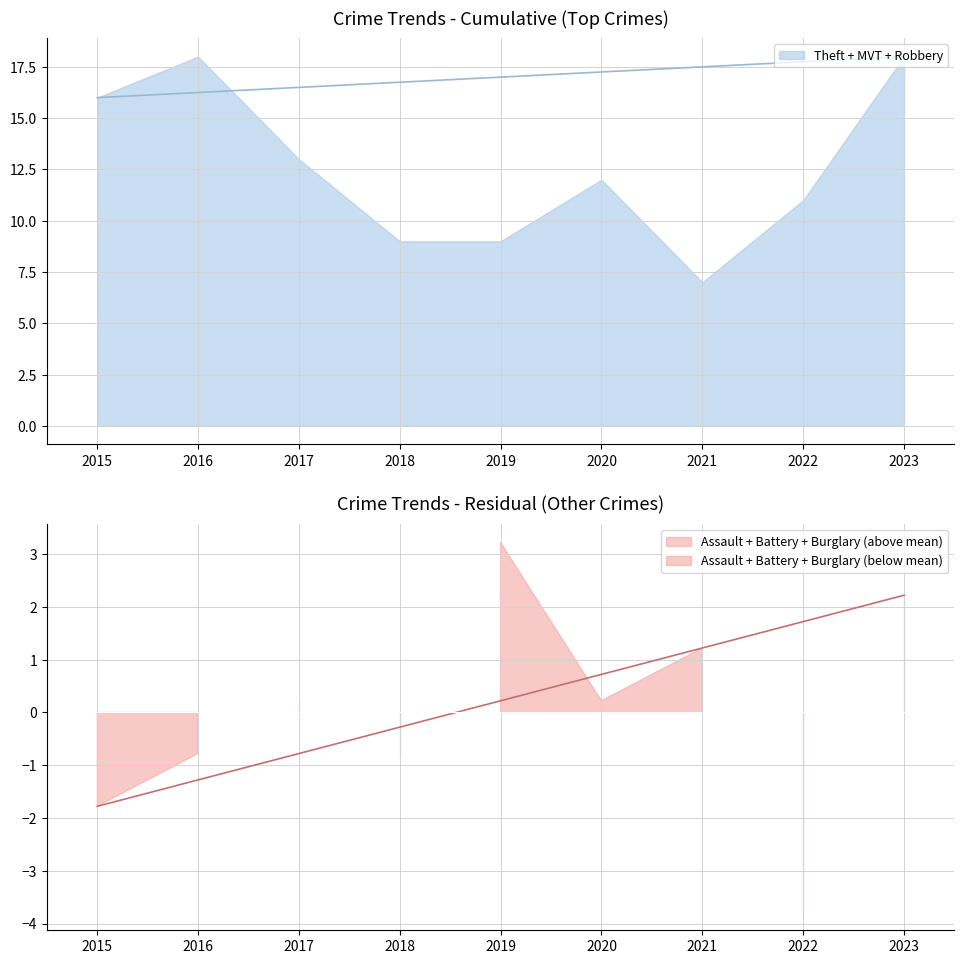

Which series has the largest range (max minus min)?

Theft